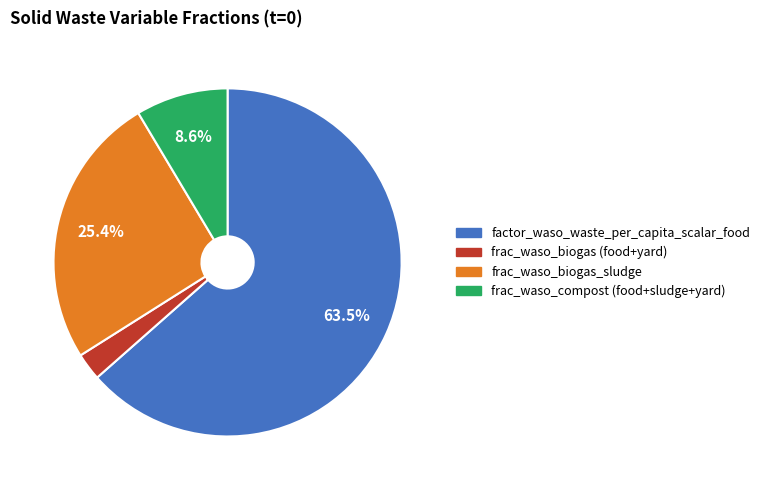

How many slices are in this pie chart?

4